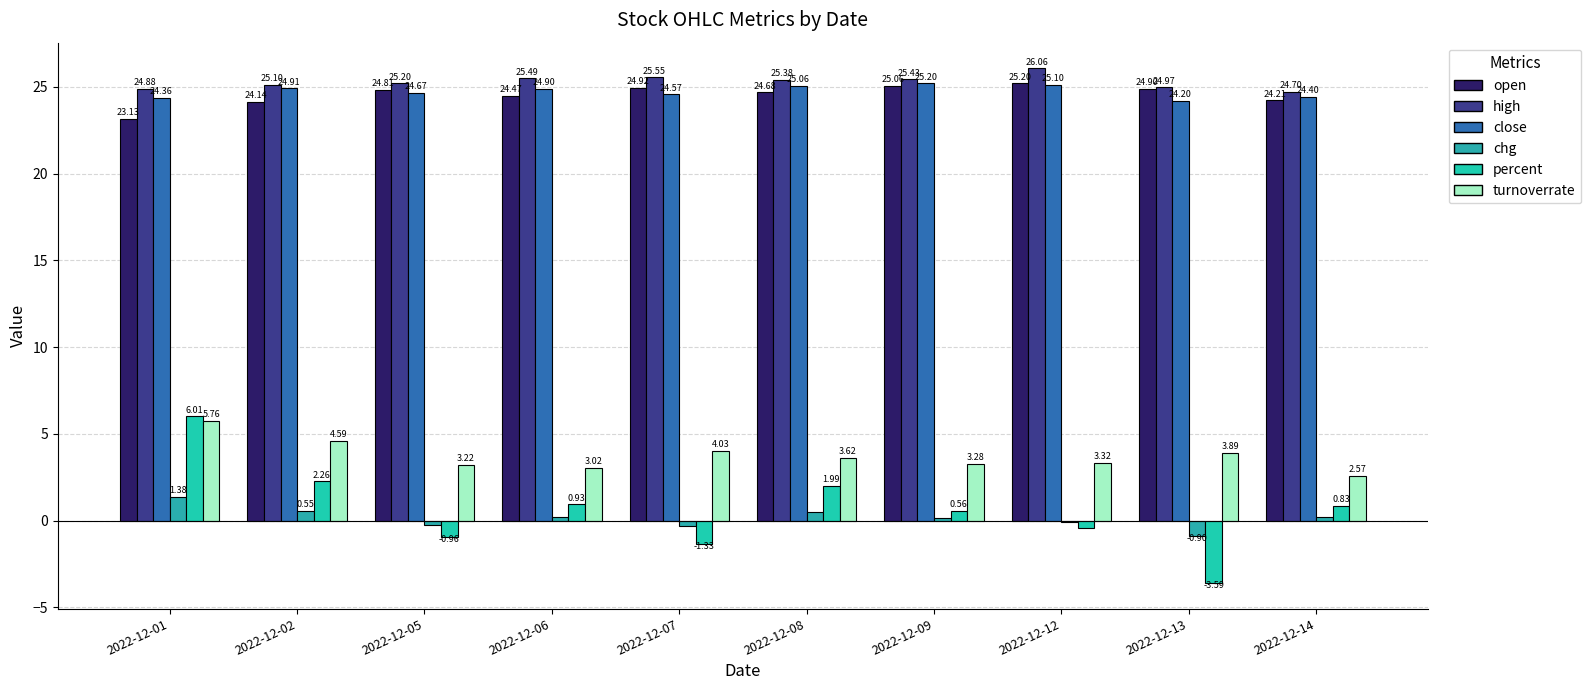

Between 2022-12-05 and 2022-12-07, which series saw the biggest shift?

turnoverrate